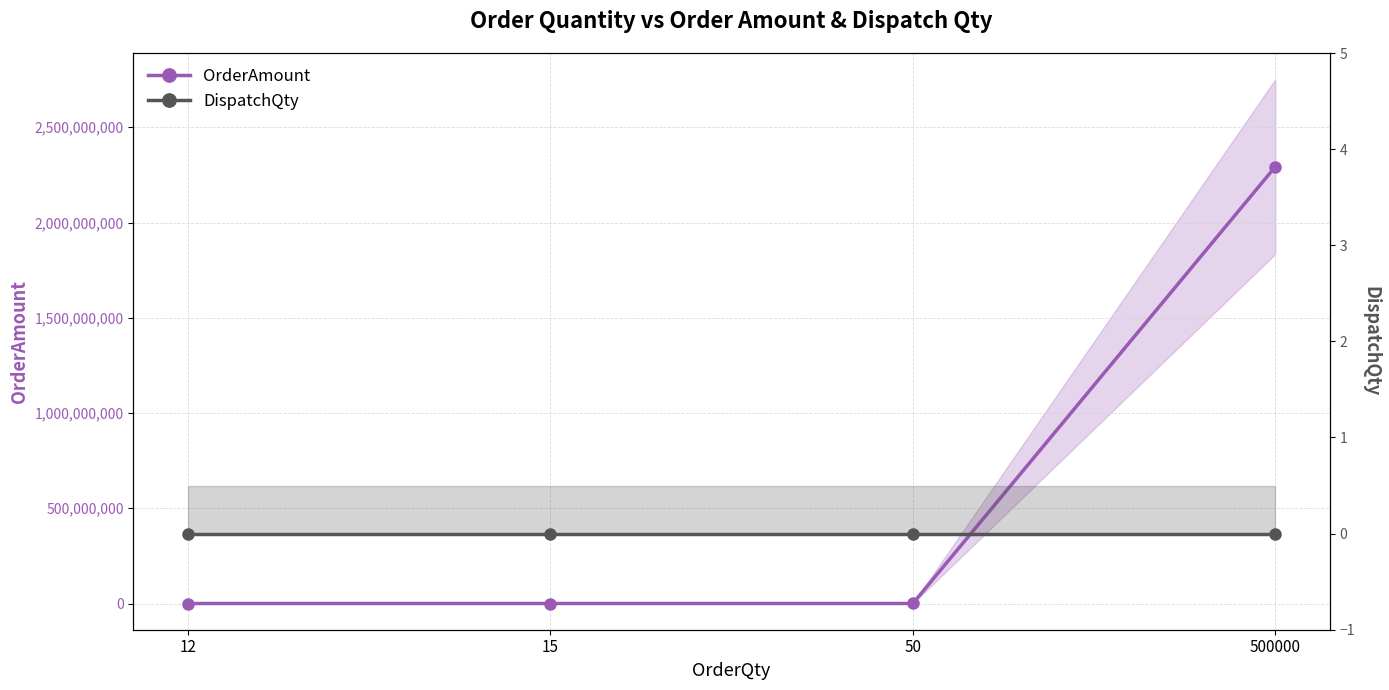

Reading left to right, list all the values displayed in this chart.

OrderAmount: 12=53018.2	15=59521.4	50=152899.0	500000=2293485000.0
DispatchQty: 12=0.0	15=0.0	50=0.0	500000=0.0